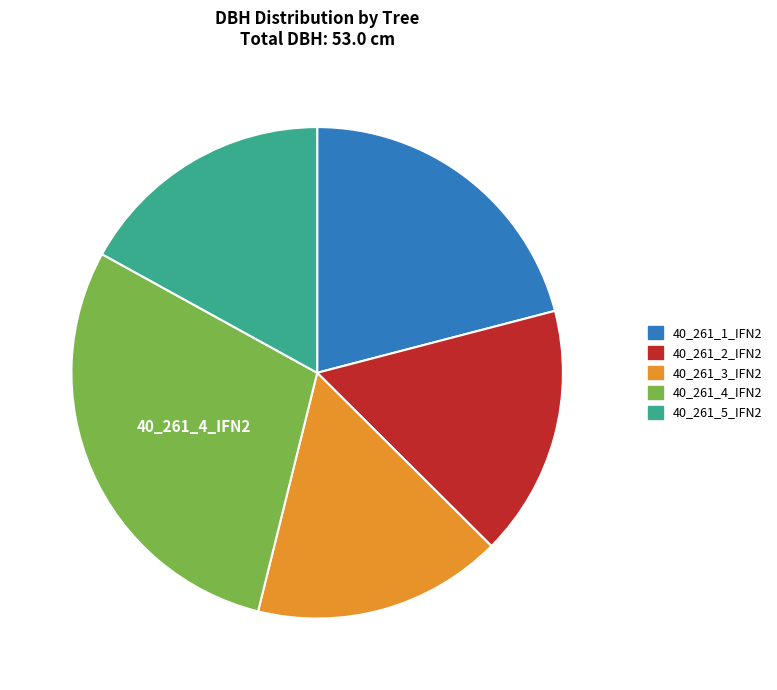

Which category has the biggest portion of the pie?

40_261_4_IFN2